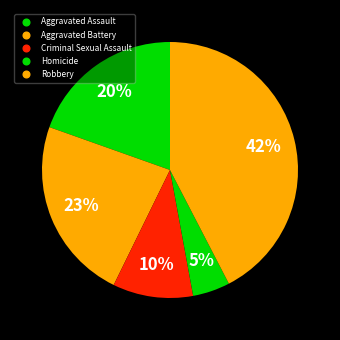

To the nearest percent, what percentage of the pie is Aggravated Battery?

23%